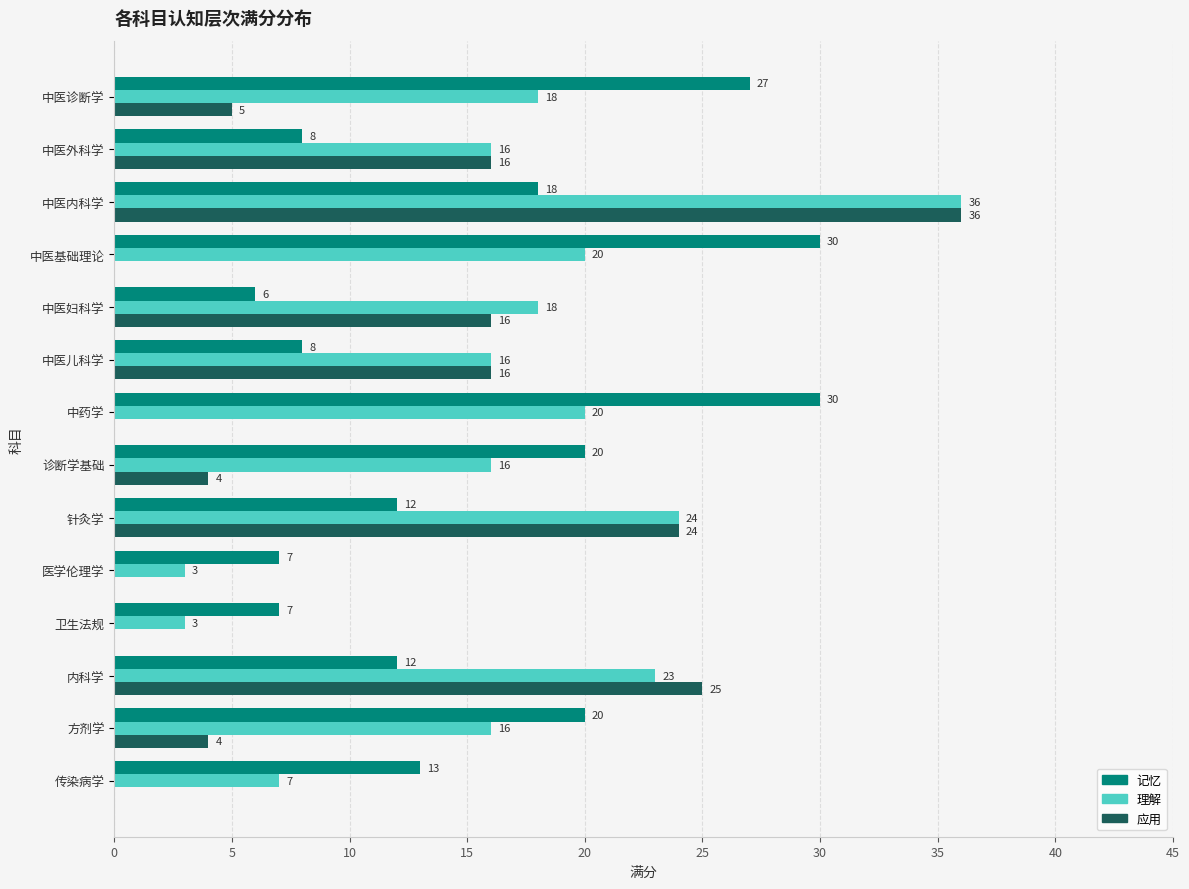

How many categories are shown in the chart?

14